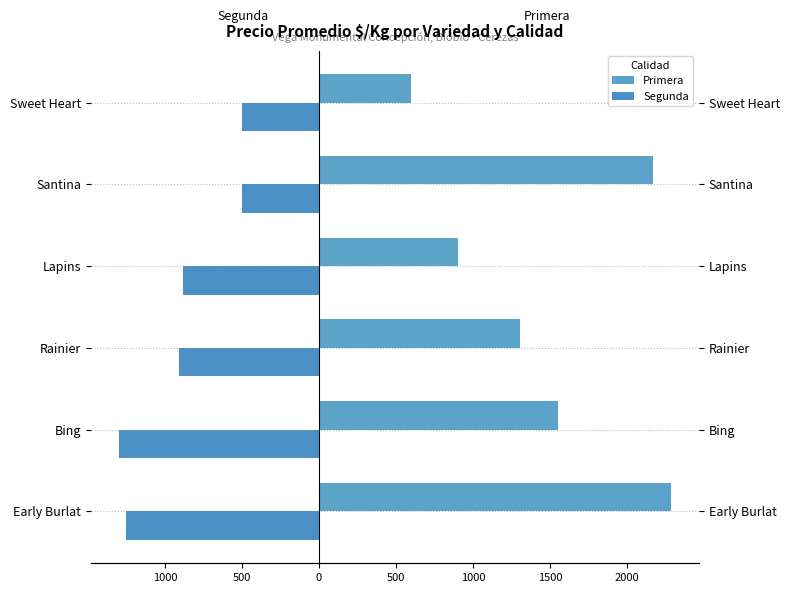

What is the difference between the maximum and minimum values in the Segunda series?

800